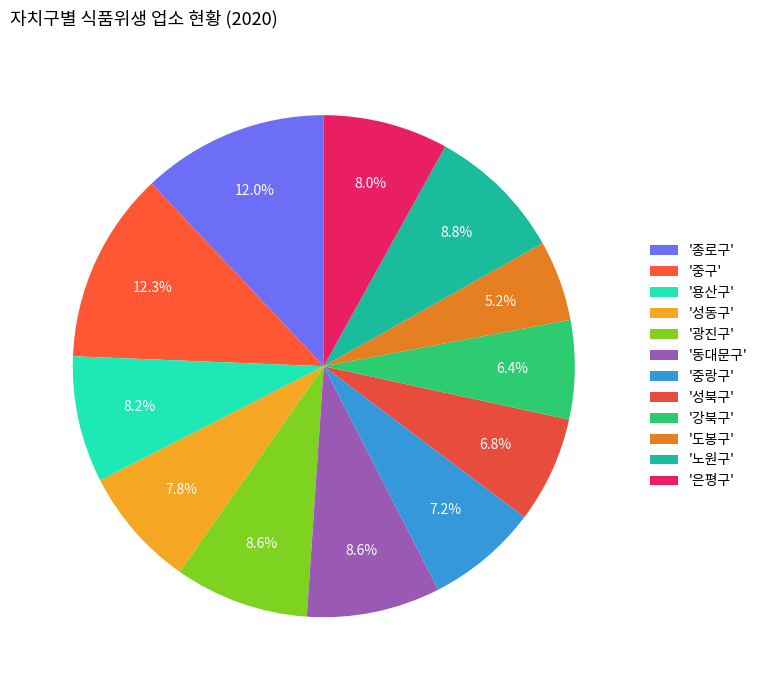

Rank the categories by value from highest to lowest.

중구, 종로구, 노원구, 광진구, 동대문구, 용산구, 은평구, 성동구, 중랑구, 성북구, 강북구, 도봉구